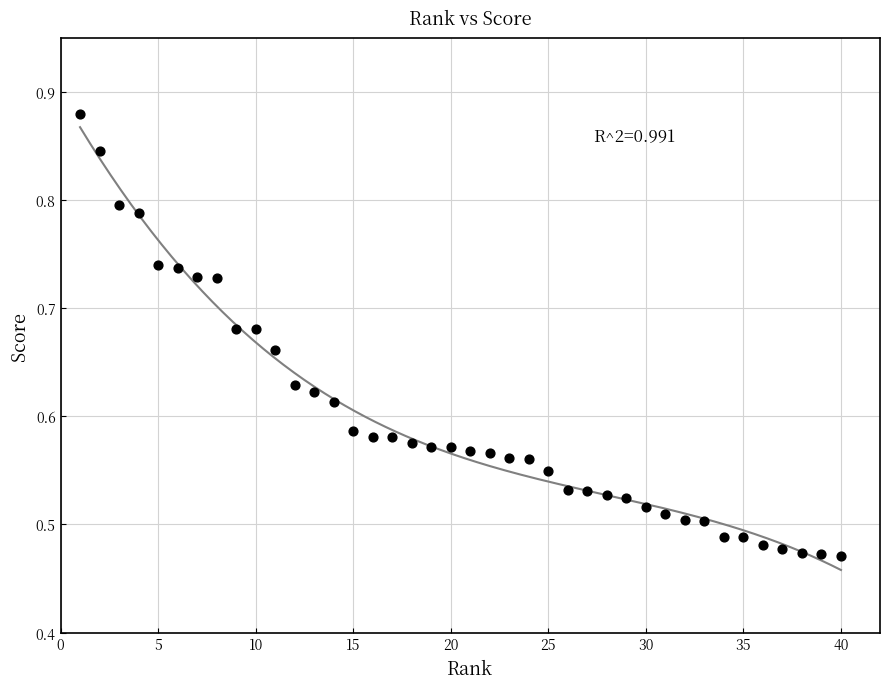

What is the range of X values (max minus min)?

39.0